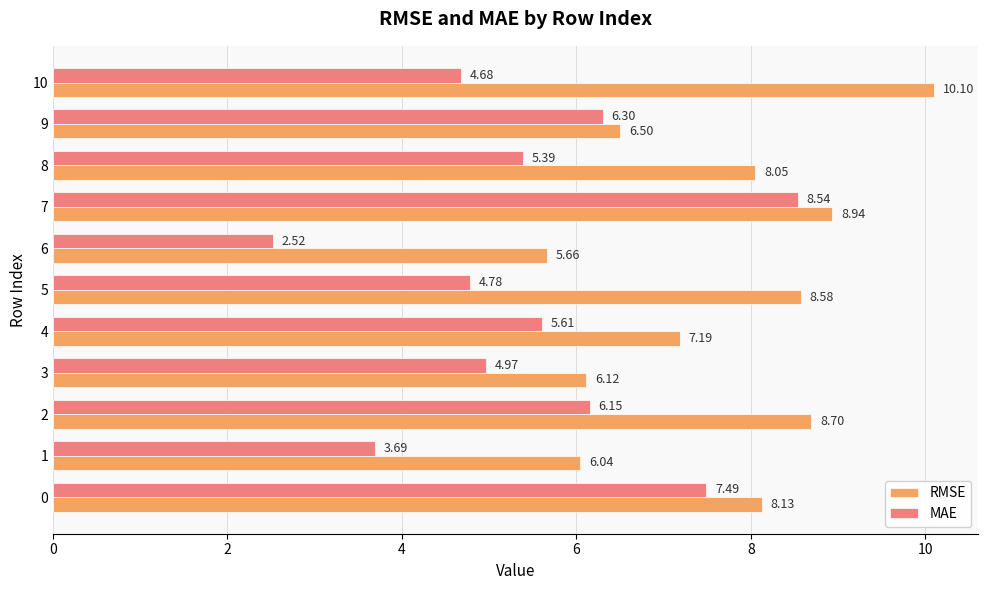

Which series changed the most between 7 and 10?

MAE